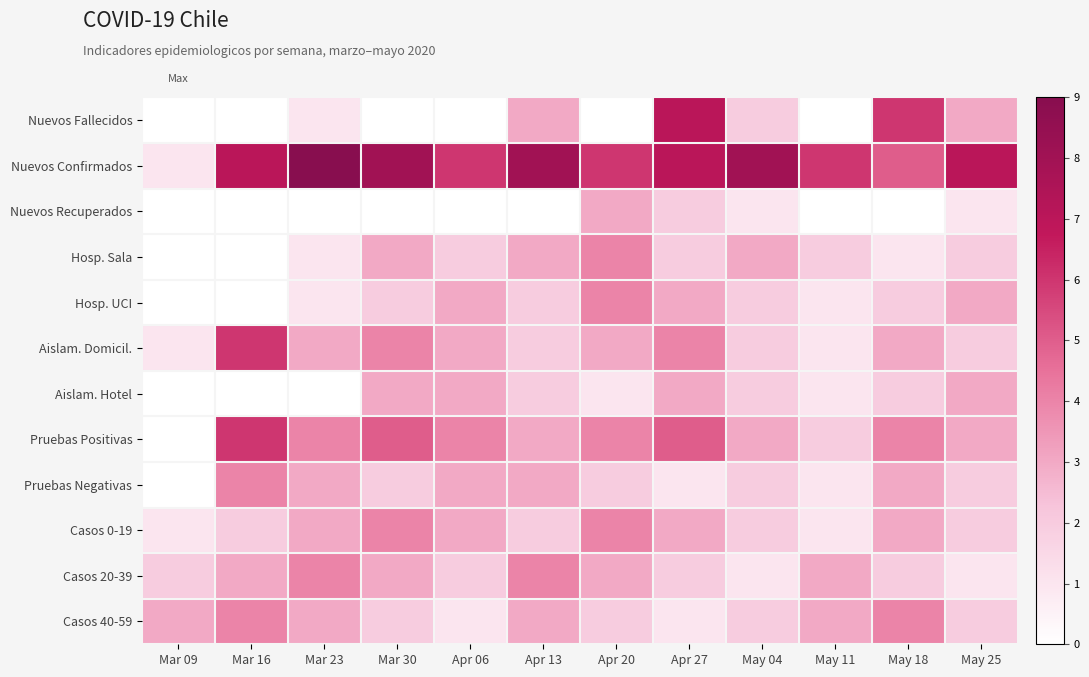

What is the total value across all series at Apr 13?

35